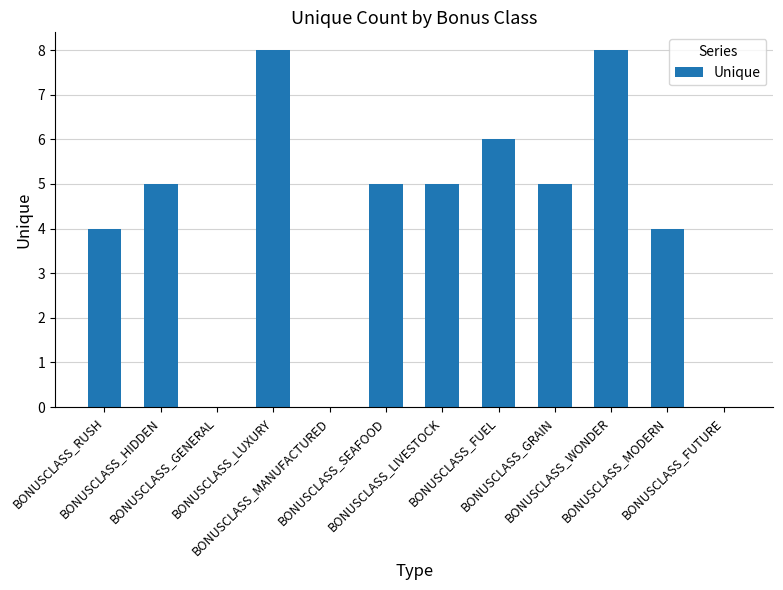

What is the greatest value displayed?

8